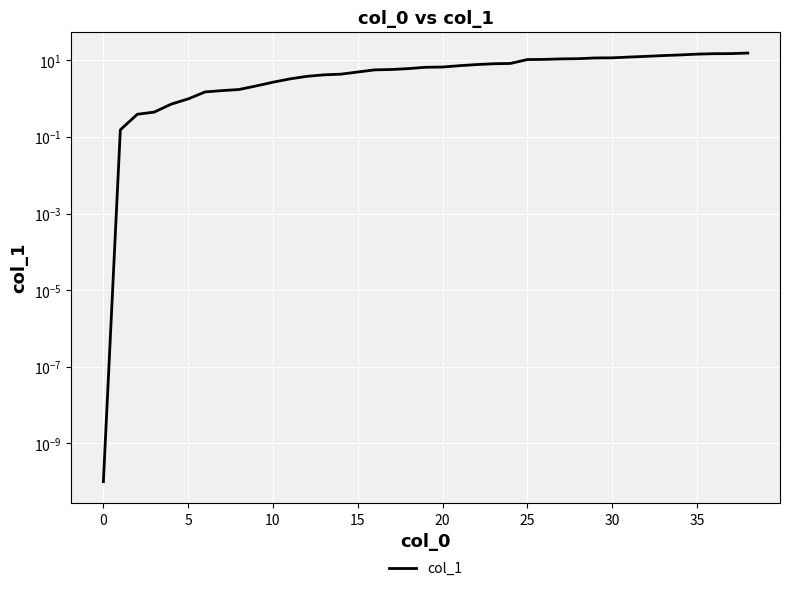

Where does the data first go above 6?

18